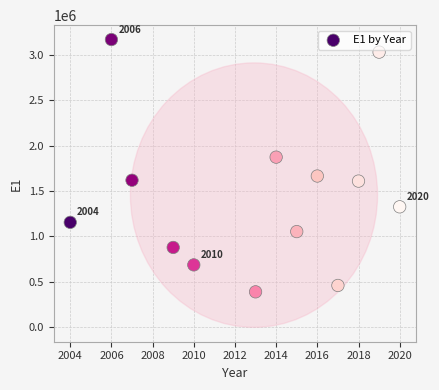

What is the range of X values (max minus min)?

16.0